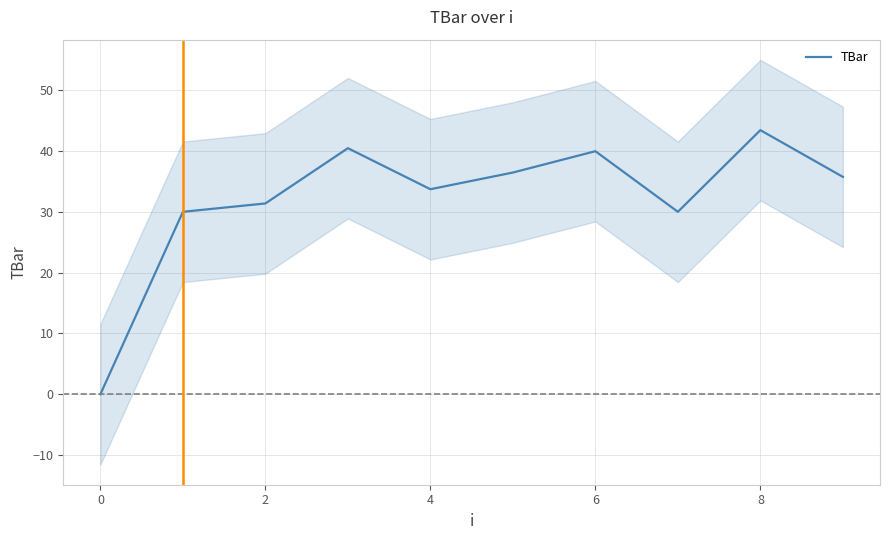

How many positive values are there?

9